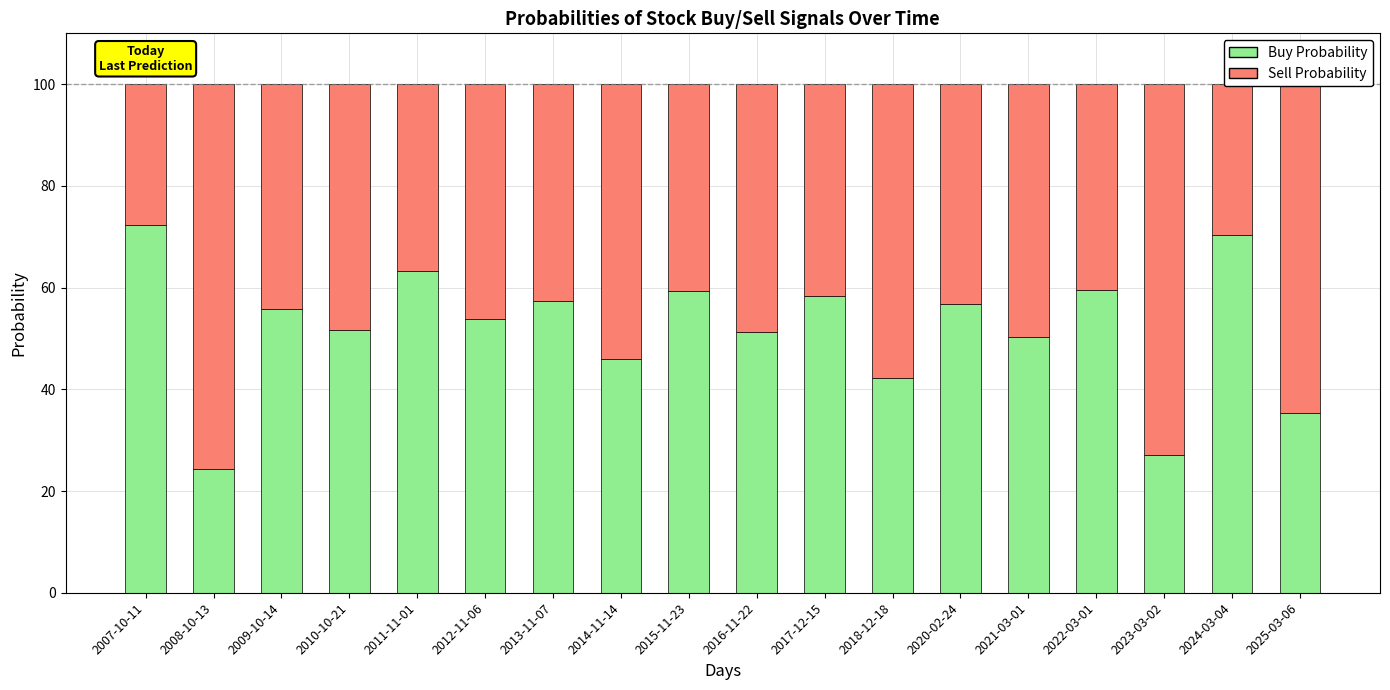

Which category has the lowest value in the Buy Probability series?

2008-10-13